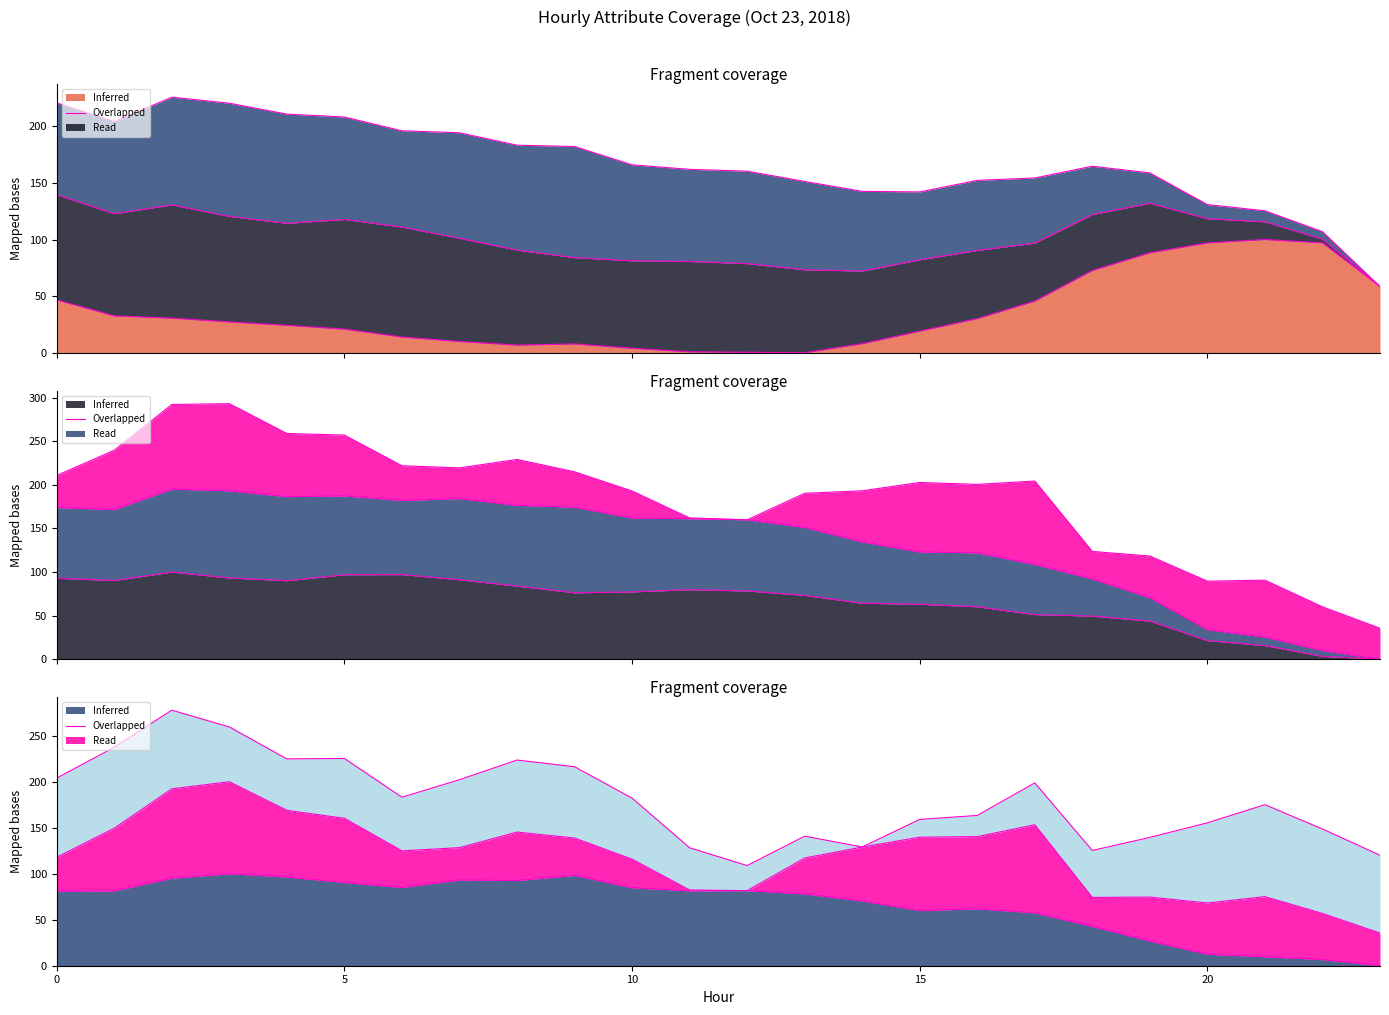

Is it true that ATT11 equals 26.8 at 19?

True